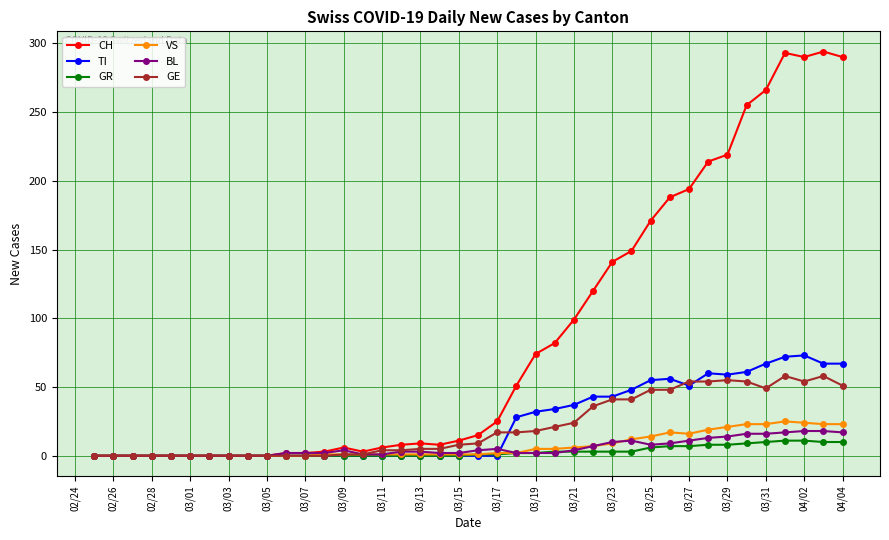

At how many categories does at least one series exceed 247?

6